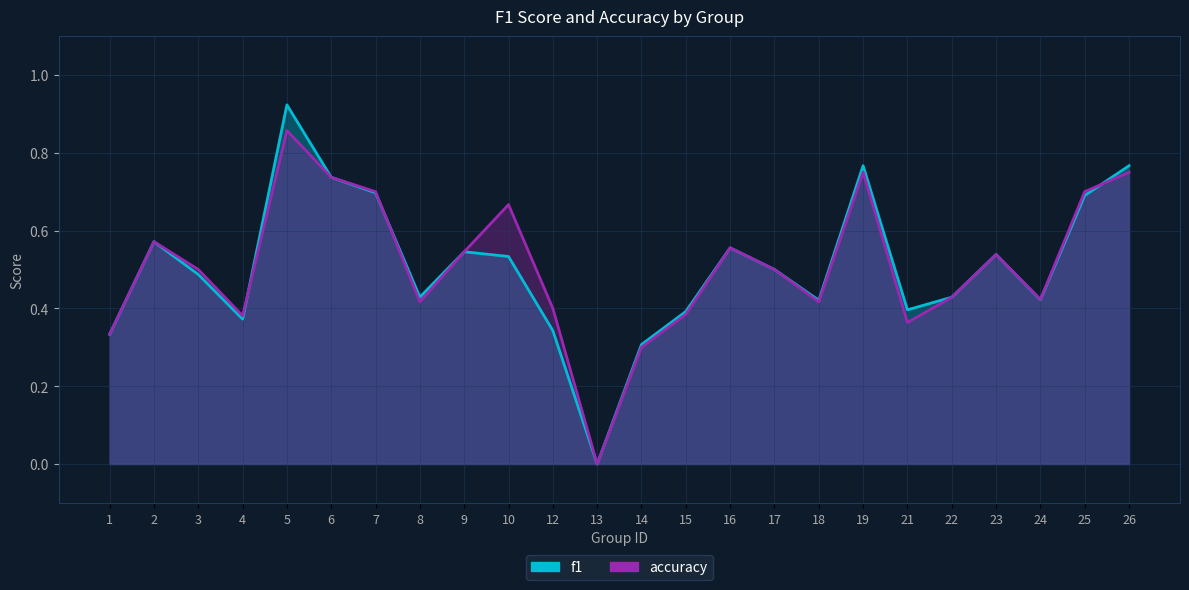

Rank the categories by accuracy value from highest to lowest.

5, 19, 26, 6, 7, 25, 10, 2, 16, 9, 23, 3, 17, 22, 24, 8, 18, 12, 15, 4, 21, 1, 14, 13